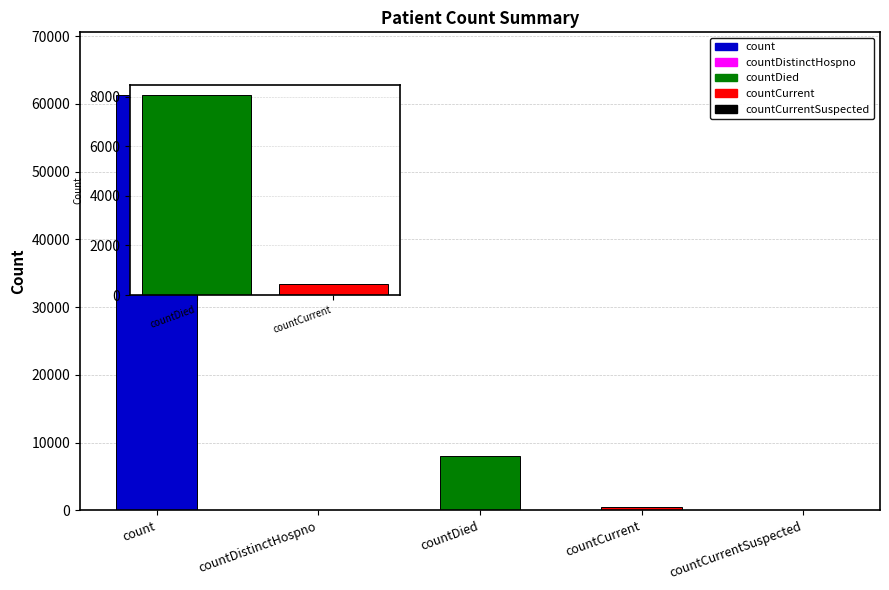

At which category does the chart reach its peak across all series?

countDied